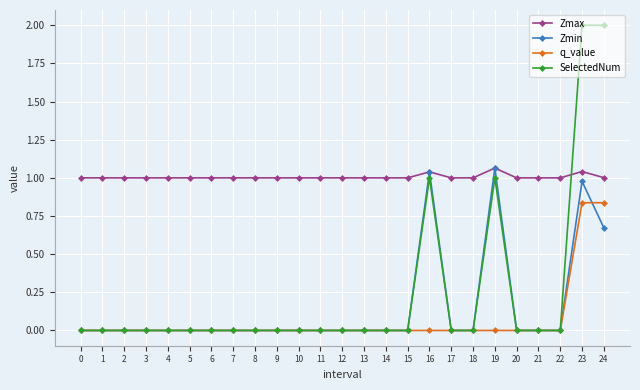

What is the maximum value shown in the chart?

2.0